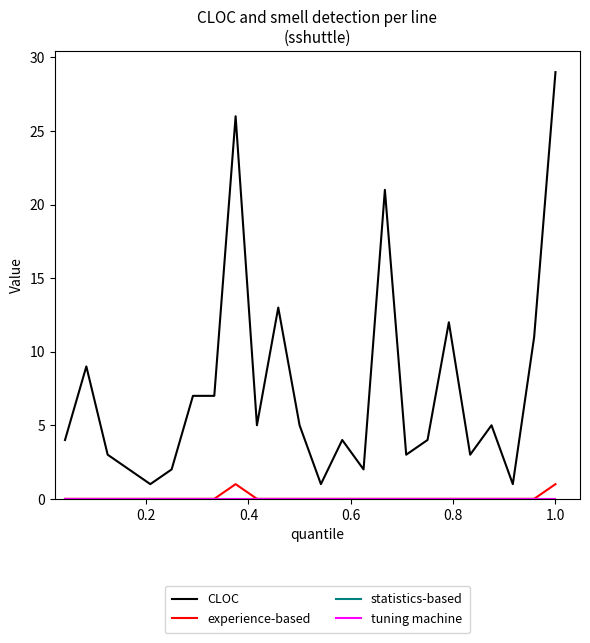

Does the chart have visible grid lines?

No